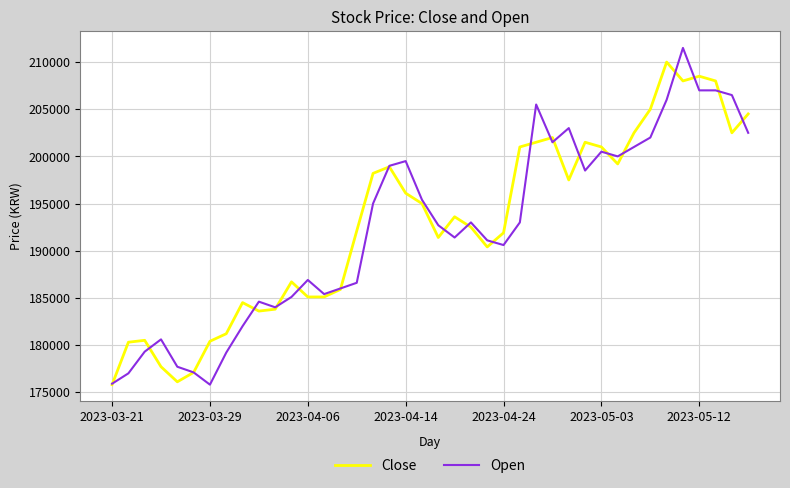

Which series has the largest range (max minus min)?

Open